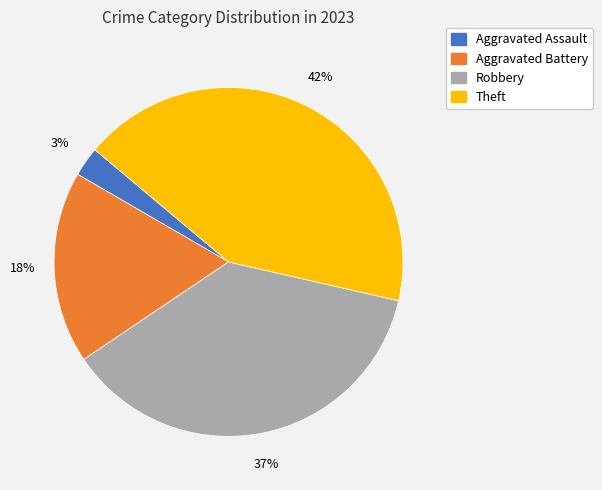

Which has a higher value, Aggravated Battery or Theft?

Theft